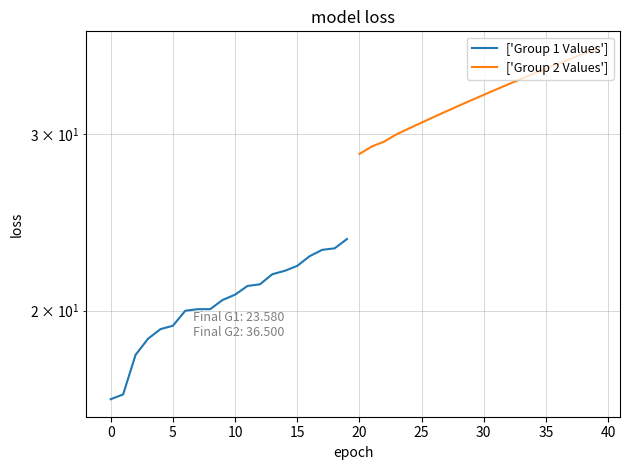

Which series has the largest total across all categories?

['Group 2 Values']